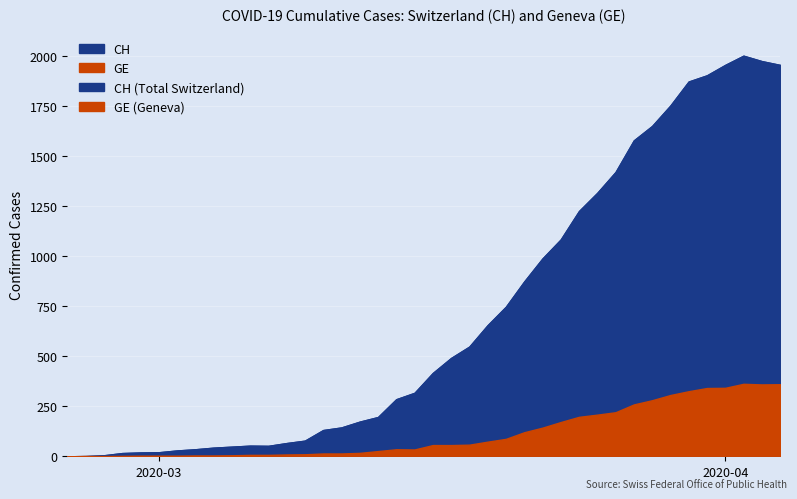

Between GE and 11, which series saw the biggest shift?

CH